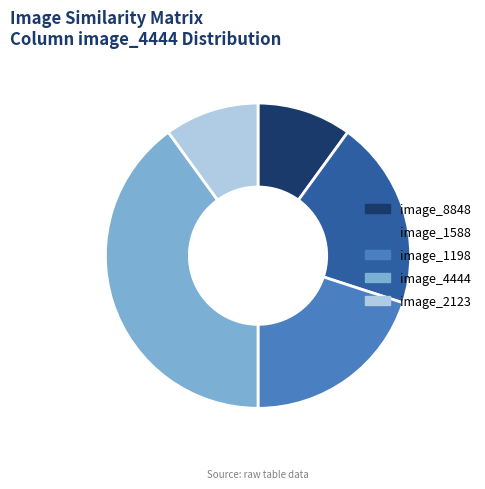

True or false: image_1198 accounts for 20% of the total.

True